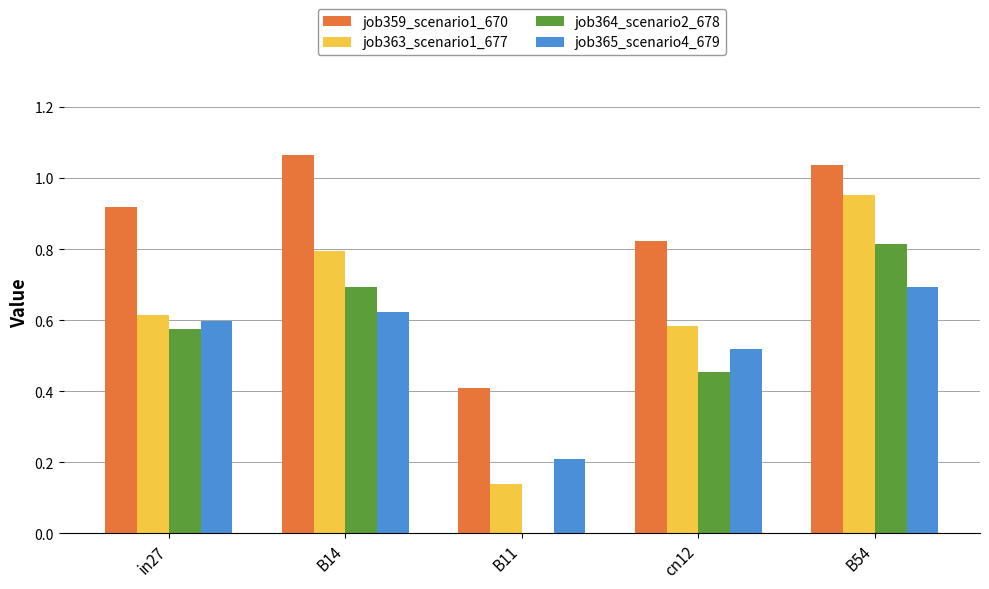

Which category has the highest value across all series?

B14